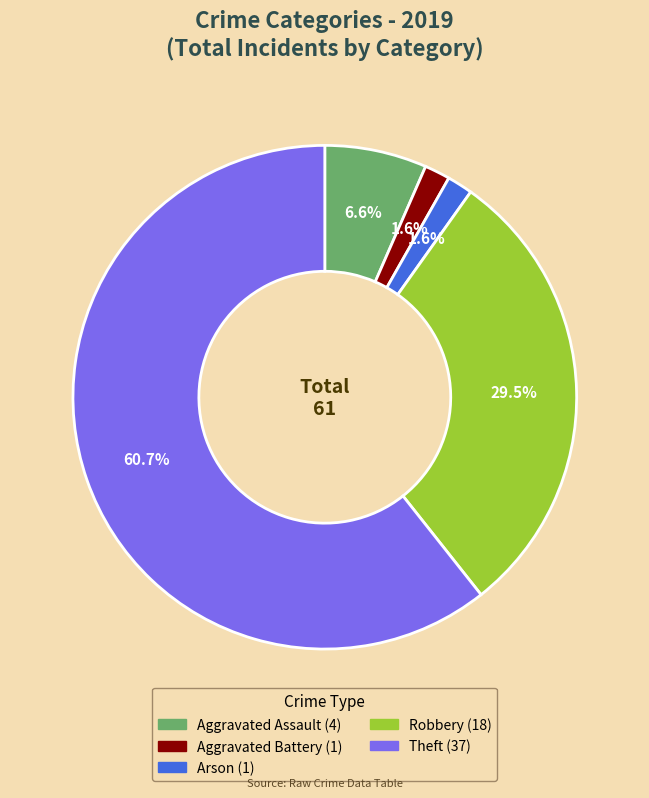

Approximately how many times larger is the value at Arson compared to Aggravated Battery?

1.0